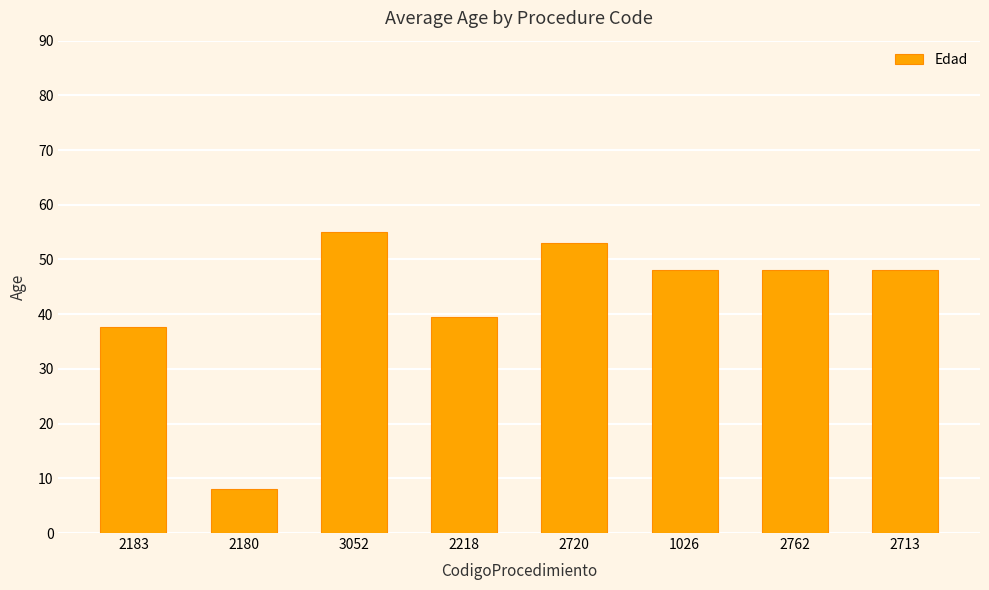

What is the approximate value at 2762?

48.0